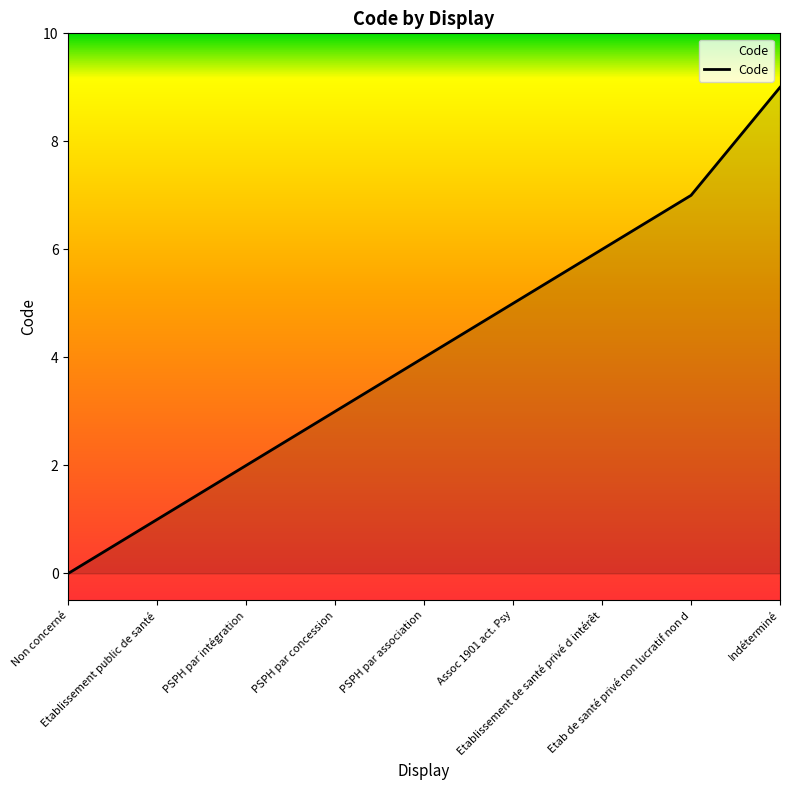

How many lines are shown in the chart?

1